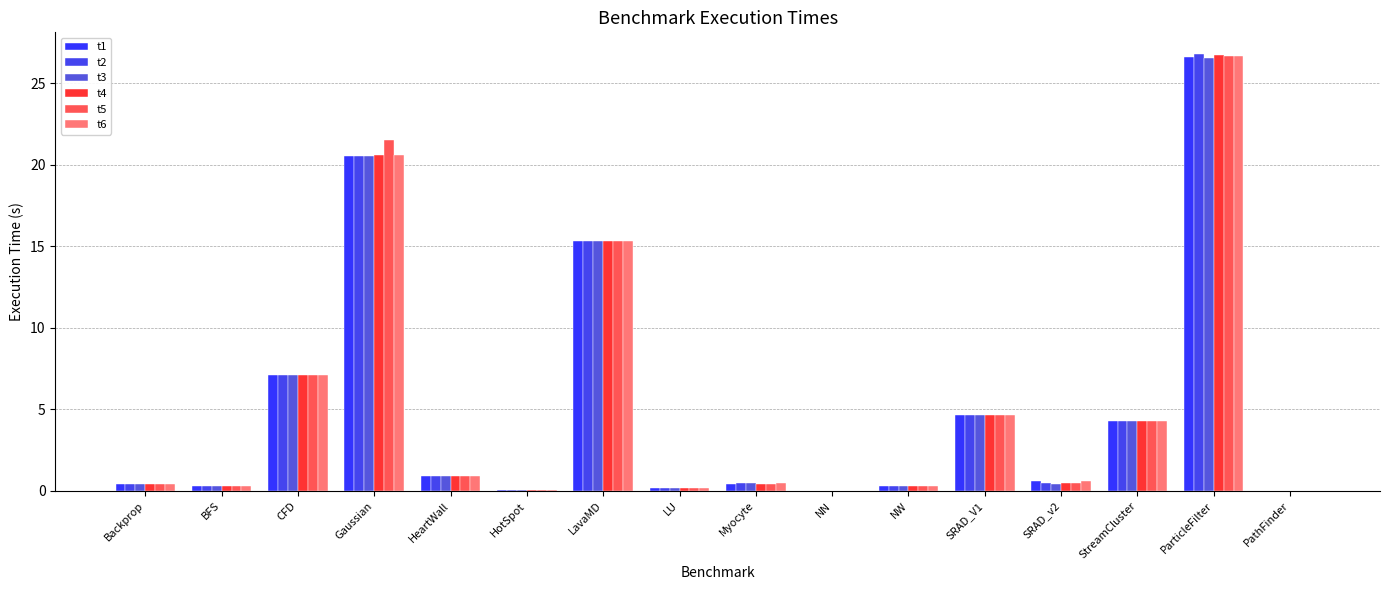

How many categories are shown in the chart?

16